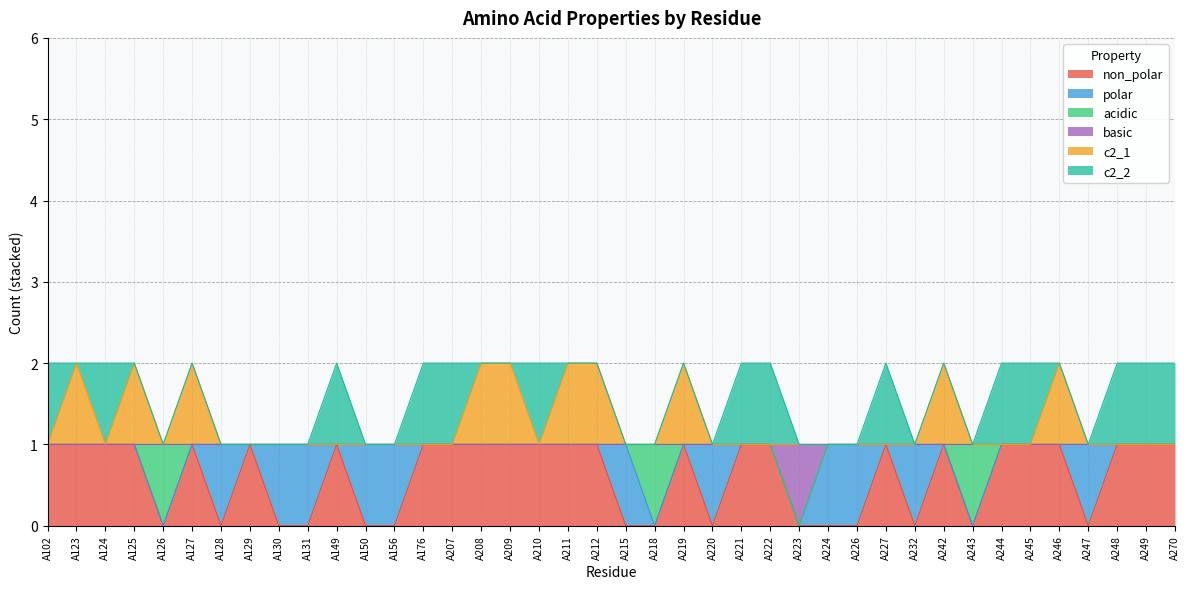

How many values in the c2_1 series exceed 1?

10